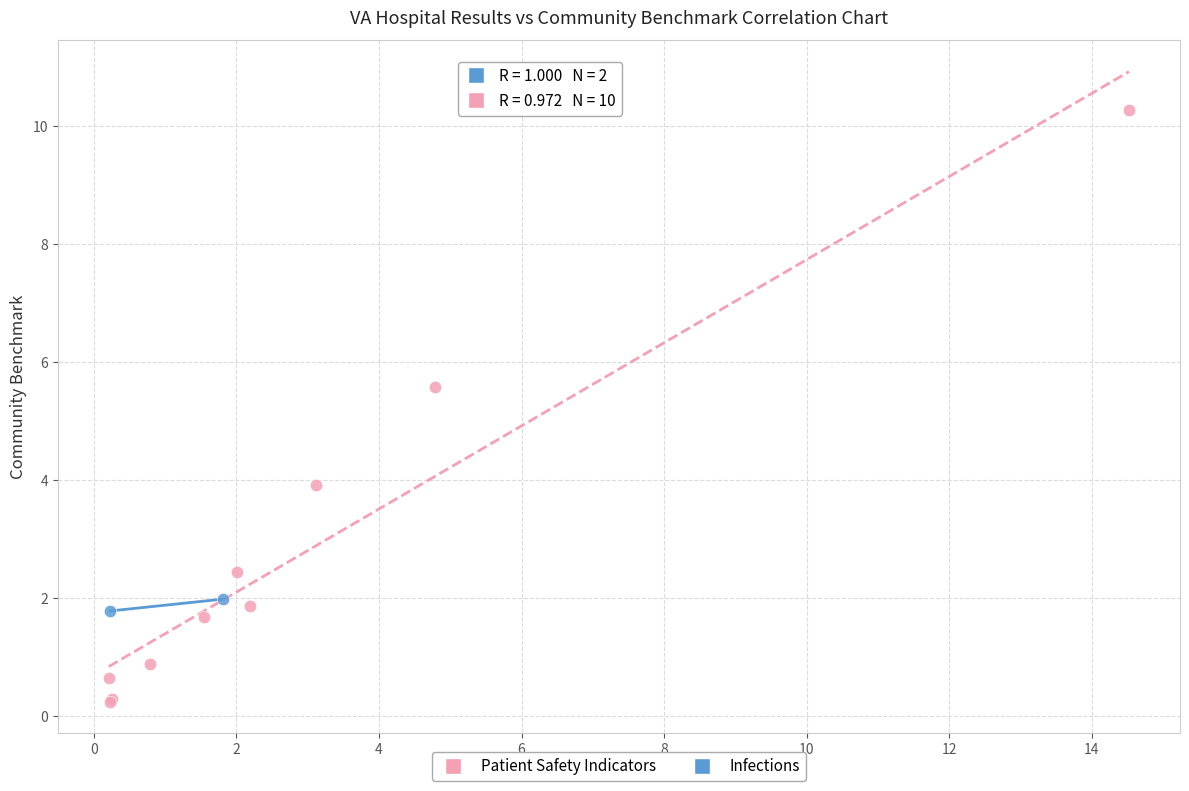

What are all the series names shown in the legend?

Patient Safety Indicators, Infections